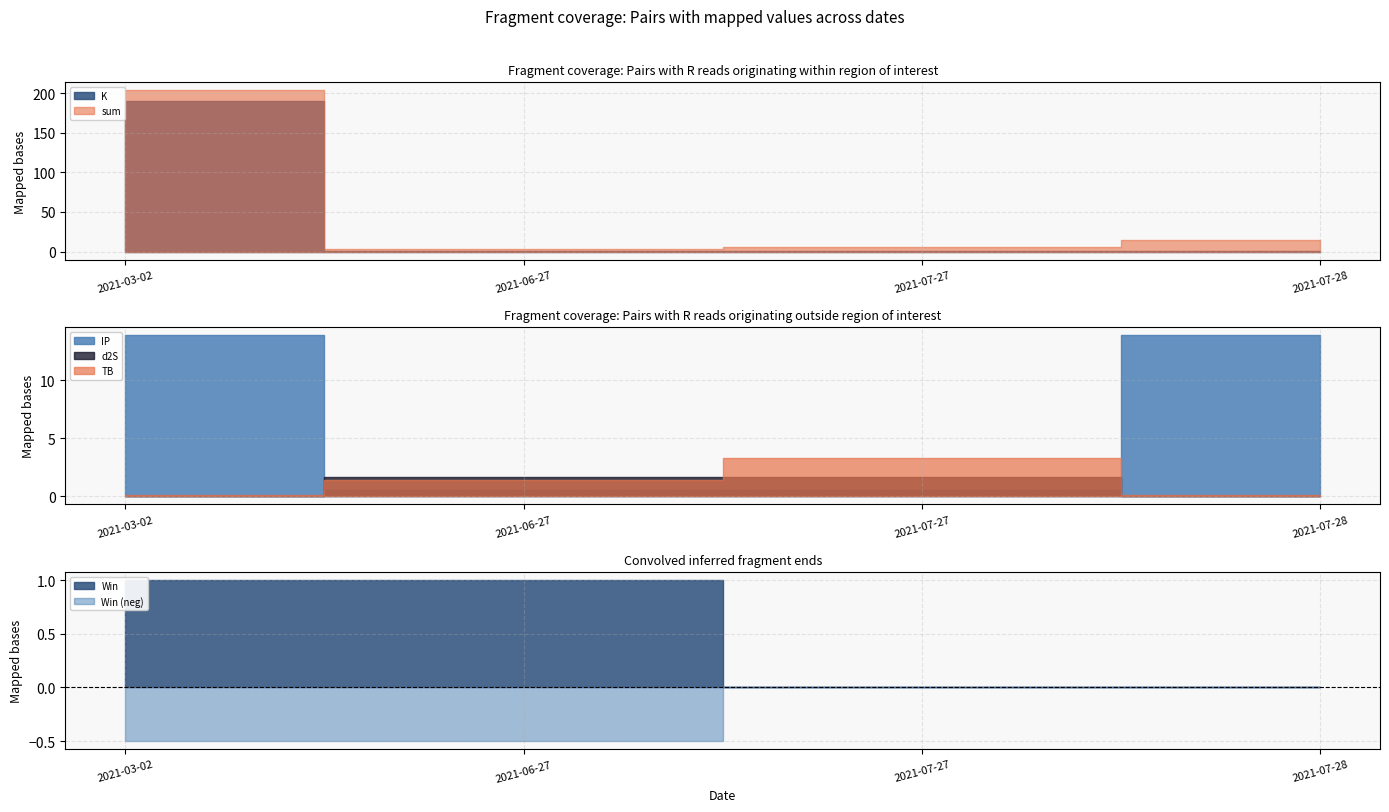

What is the difference between the highest and lowest values at 2021-03-02?

203.6